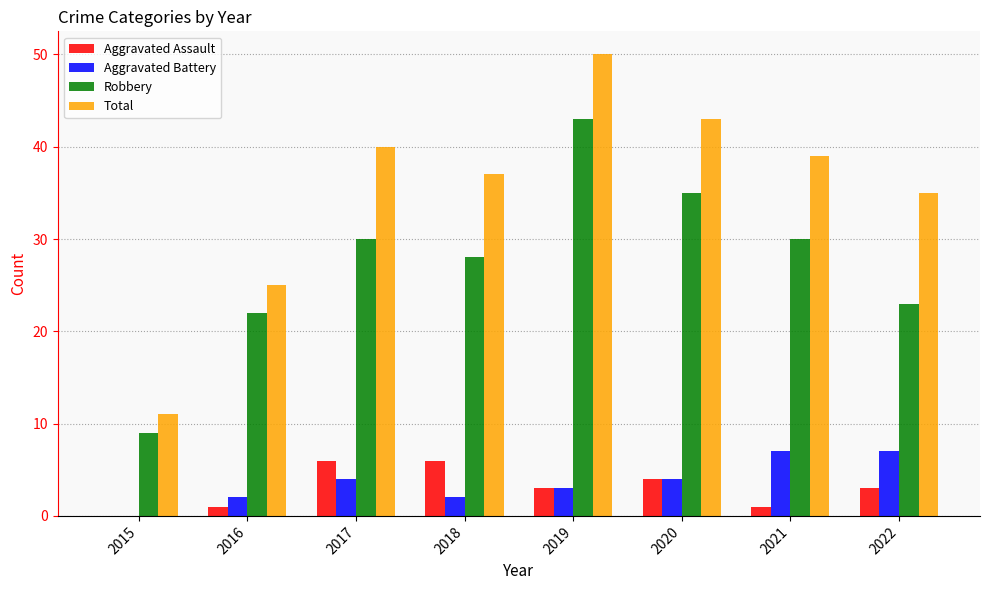

Between 2016 and 2017, which series saw the biggest shift?

Total